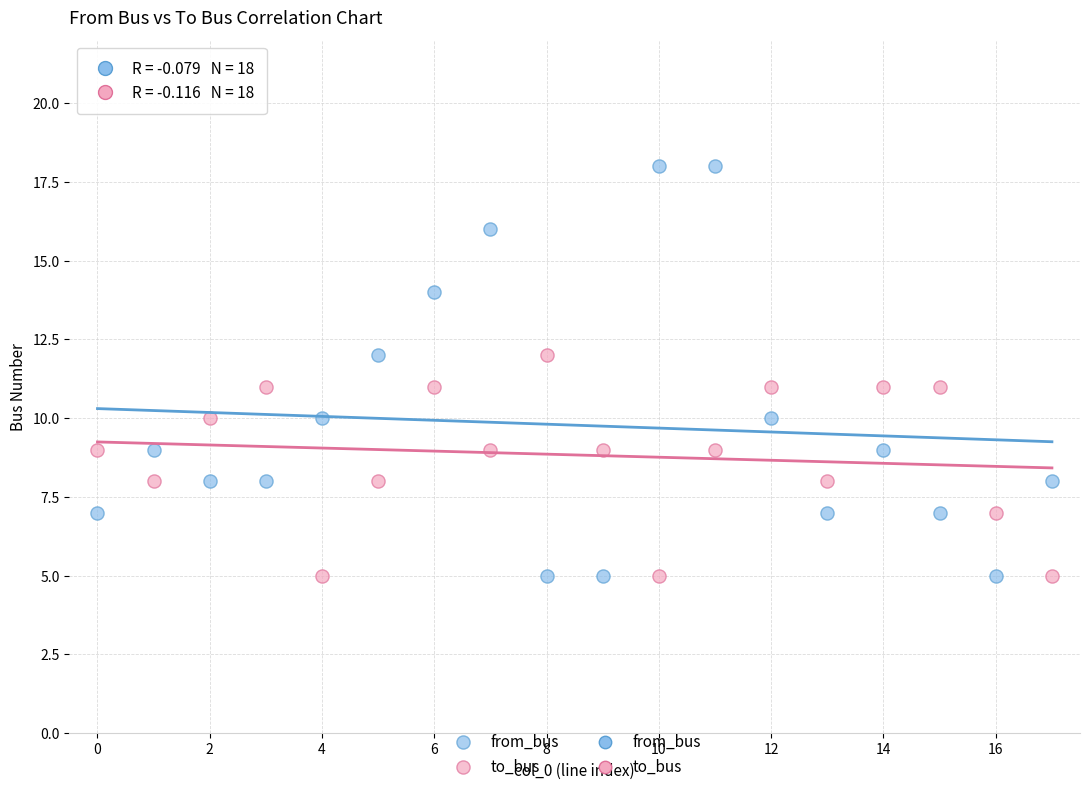

Which series has the largest Y range (max minus min)?

from_bus